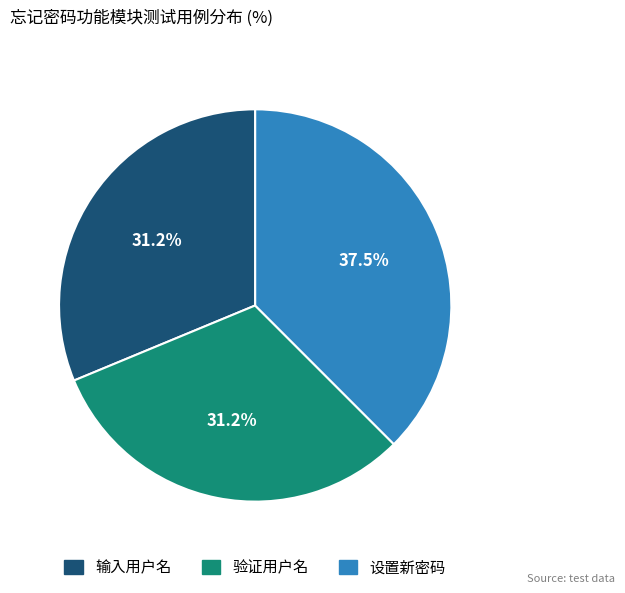

To the nearest percent, what is the combined percentage of 设置新密码 and 输入用户名?

69%